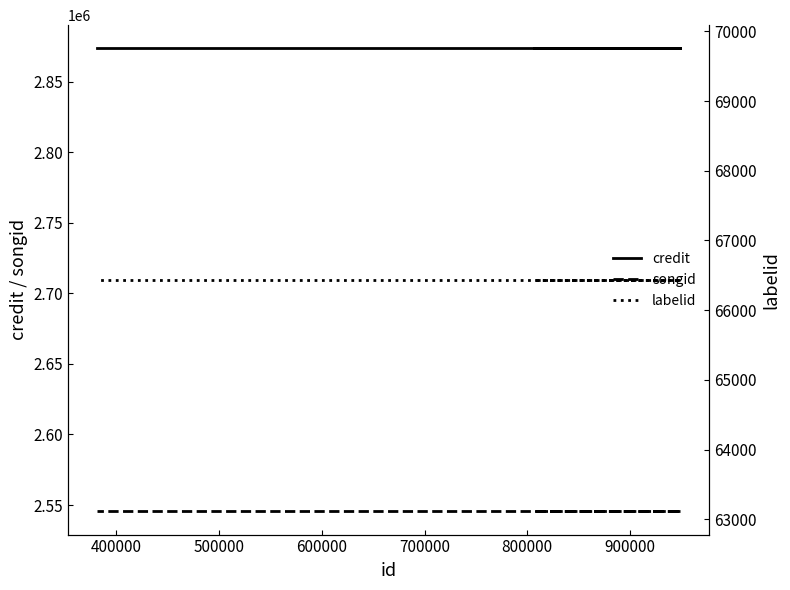

True or false: songid and labelid cross at least once.

False